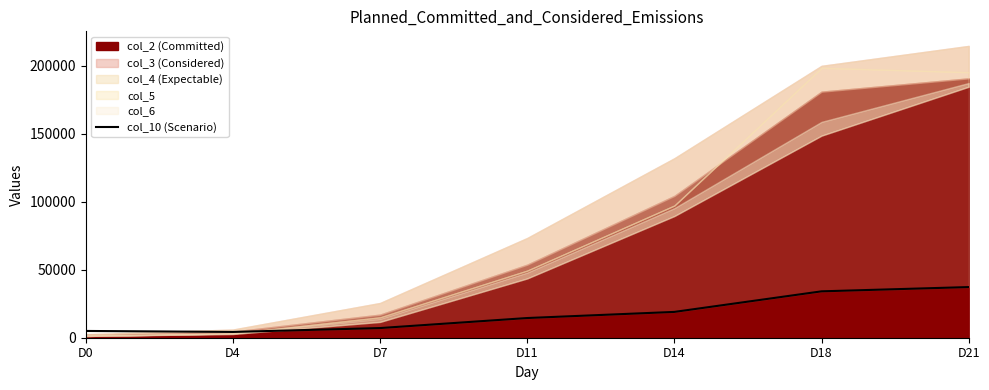

Is it true that the value at D11 is 8200.1?

False